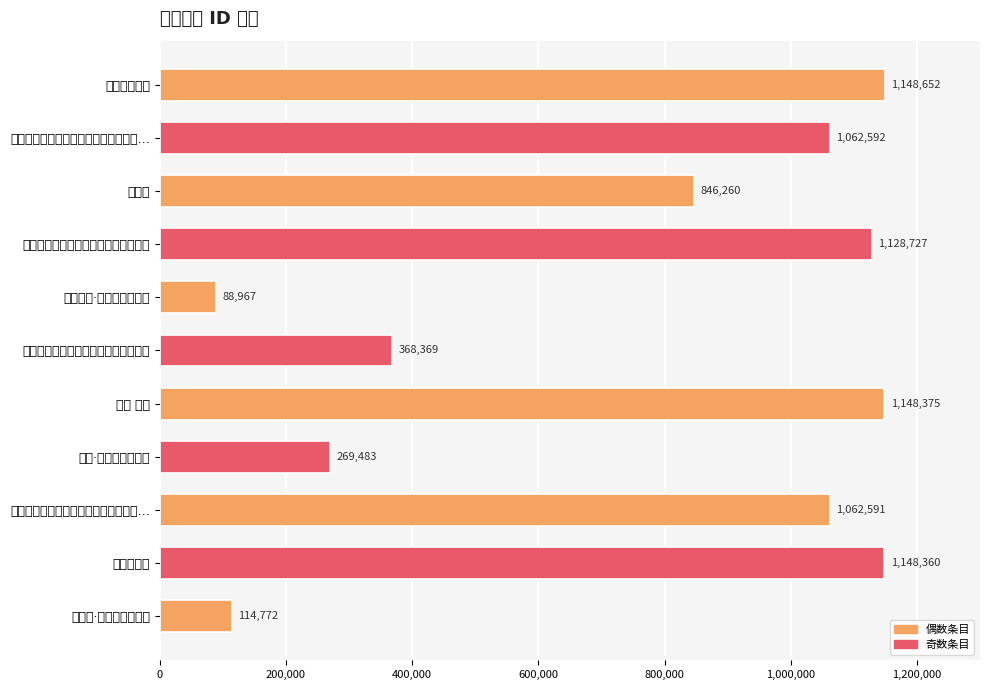

How many series are shown in this chart?

1